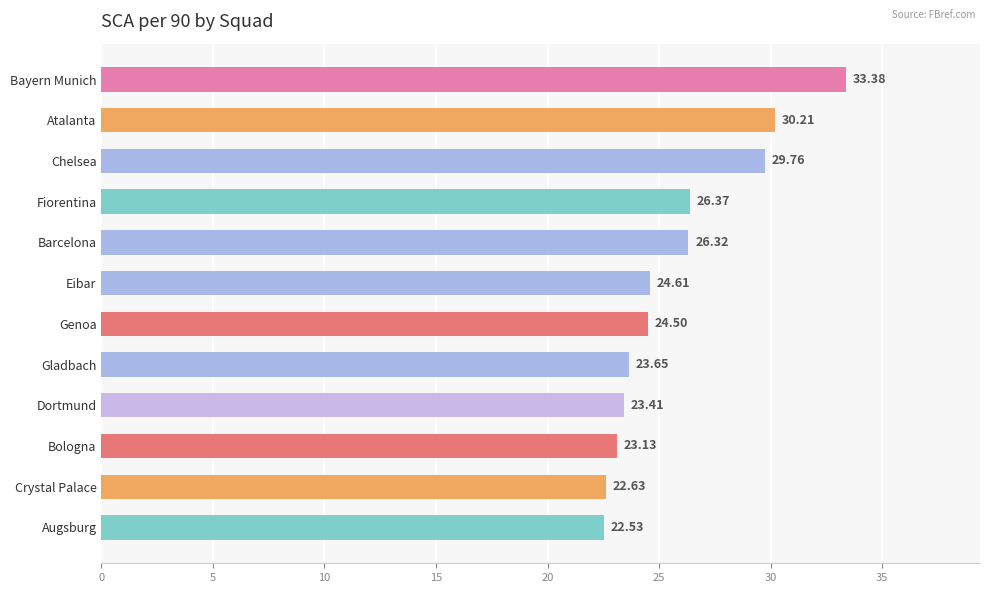

Which has a higher value, Gladbach or Genoa?

Genoa